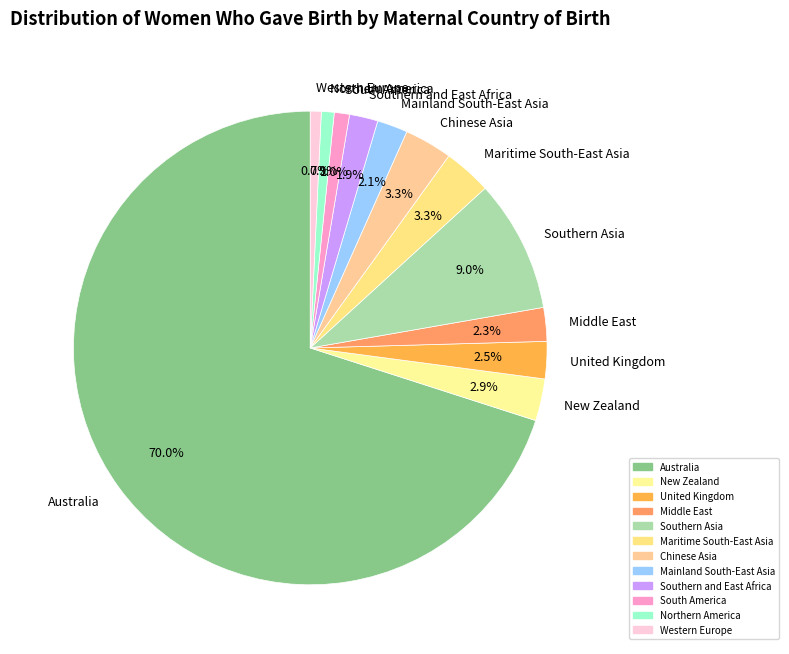

Count the number of slices in the pie.

12